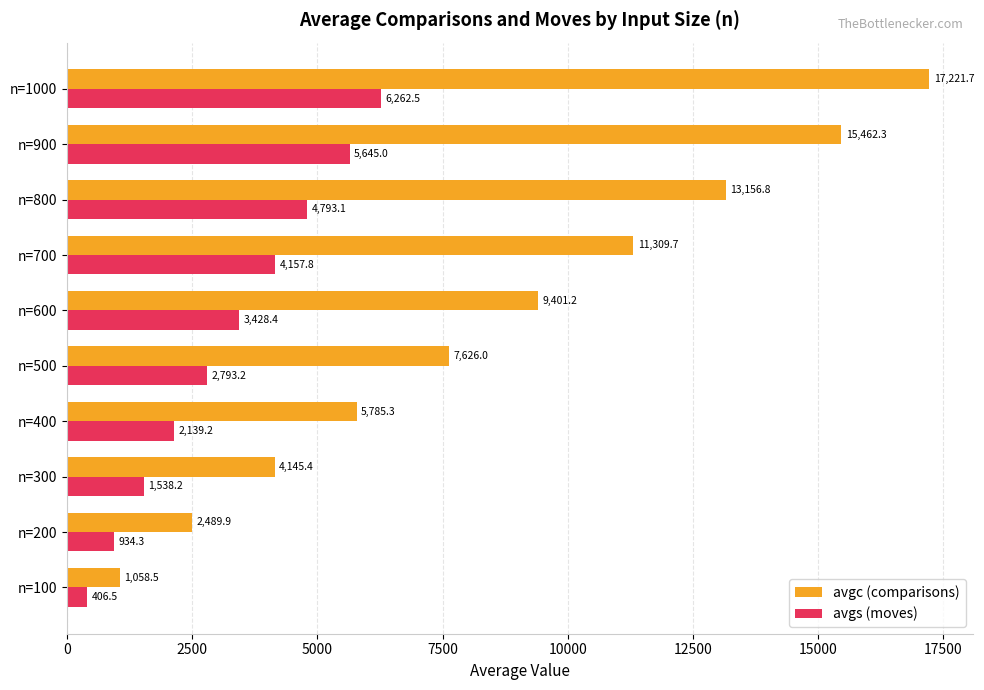

At which label does avgs (moves) reach its peak?

n=1000